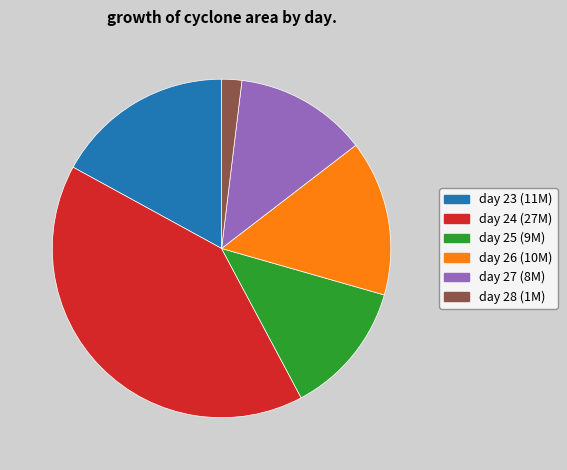

Is there any slice that represents more than half of the pie?

No